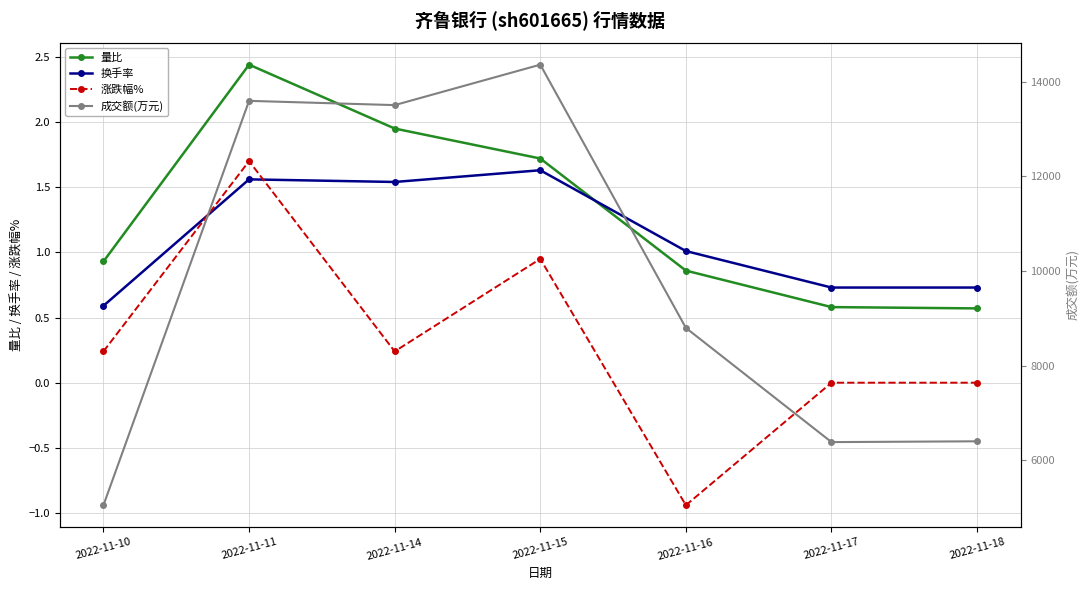

Reading left to right, list all the values displayed in this chart.

量比: 0.9	2.4	1.9	1.7	0.9	0.6	0.6
换手率: 0.6	1.6	1.5	1.6	1.0	0.7	0.7
涨跌幅%: 0.2	1.7	0.2	0.9	-0.9	0.0	0.0
成交额(万元): 5048.0	13595.0	13505.0	14360.0	8796.0	6382.0	6399.0